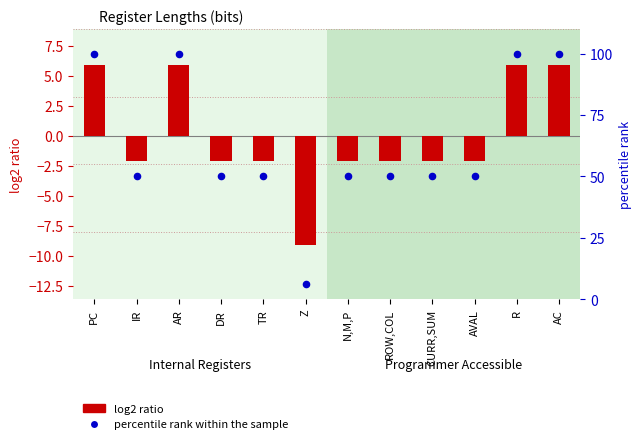

At how many categories does at least one series exceed 67?

4